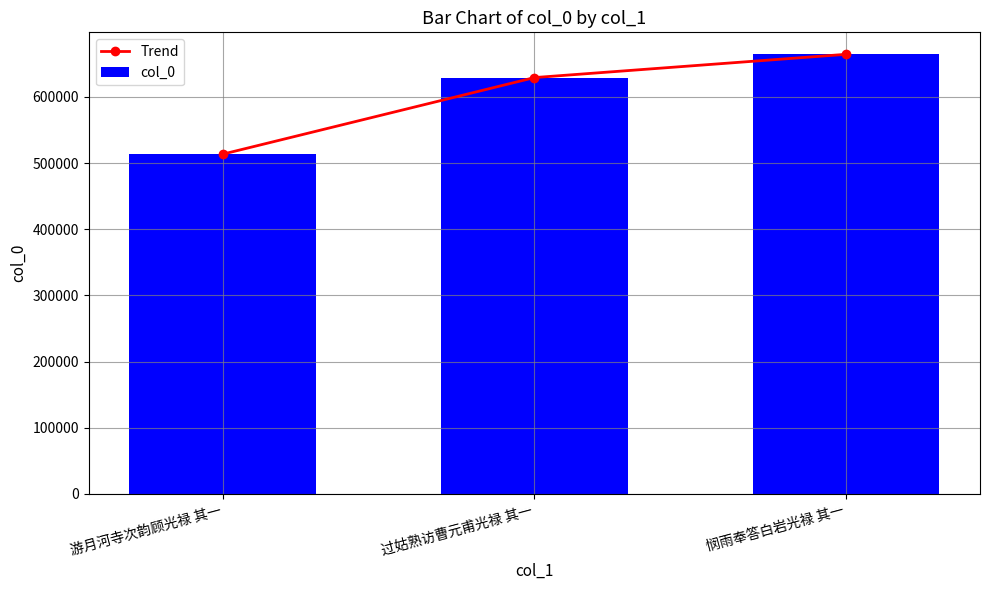

Reading left to right, what are all the values shown in this chart?

Trend: 513493	629233	664404
col_0: 513493	629233	664404